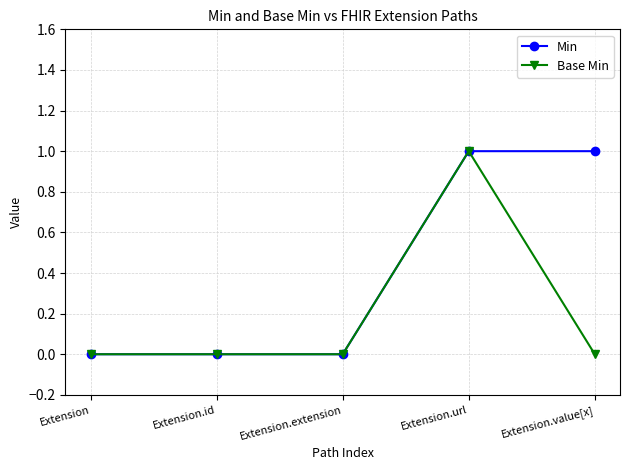

Which series has the largest total across all categories?

Min